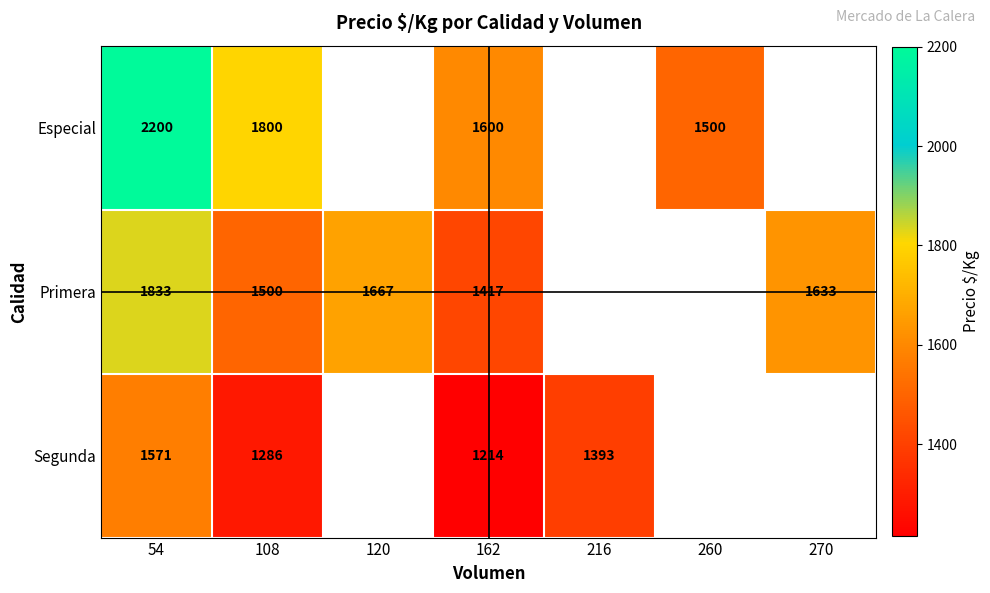

The value of Primera at 270 is 964. True or false?

False